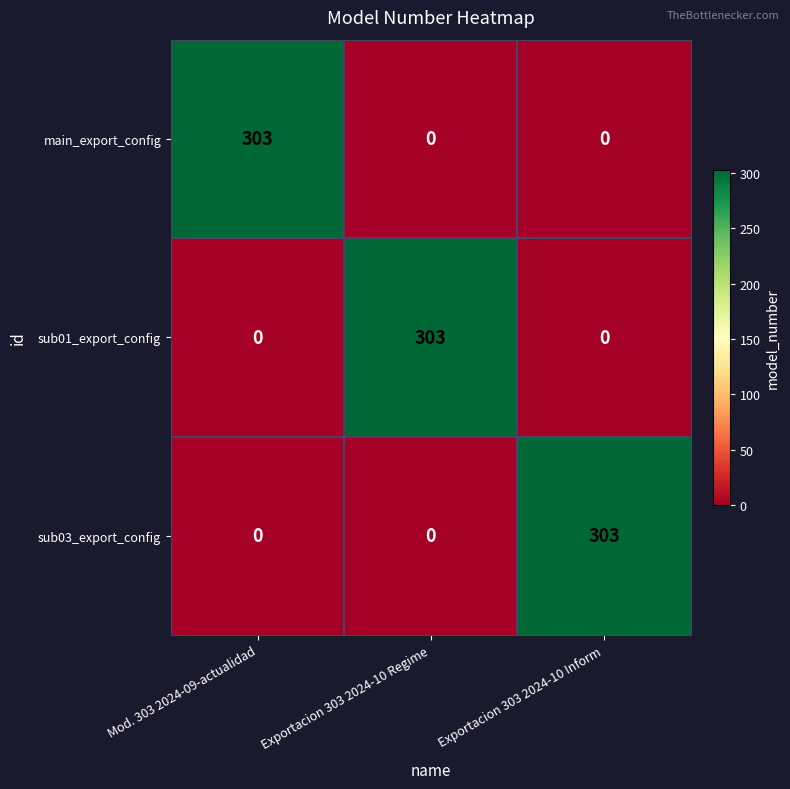

What is the sum of all main_export_config values?

303